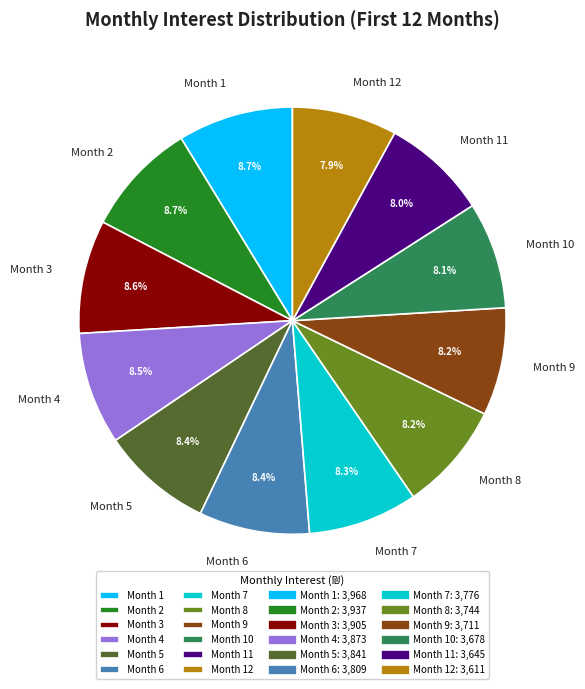

Is the sum of Month 10 and Month 11 greater than half?

No